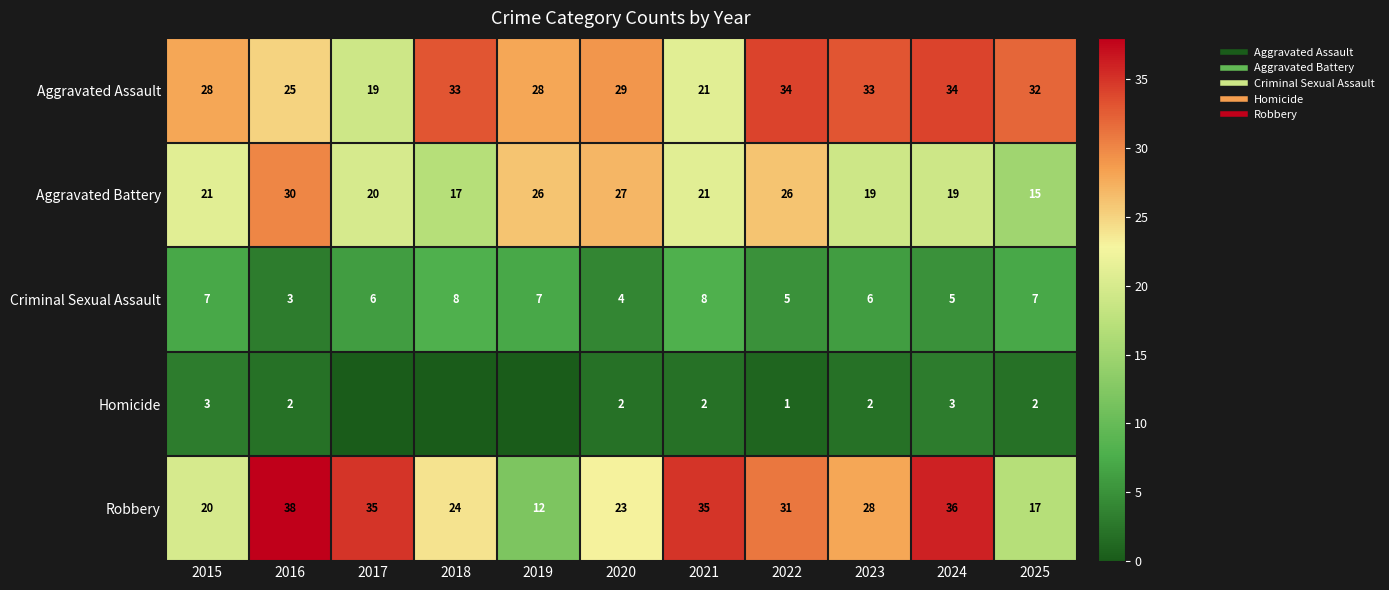

True or false: Criminal Sexual Assault has a value of 4 at 2020.

True